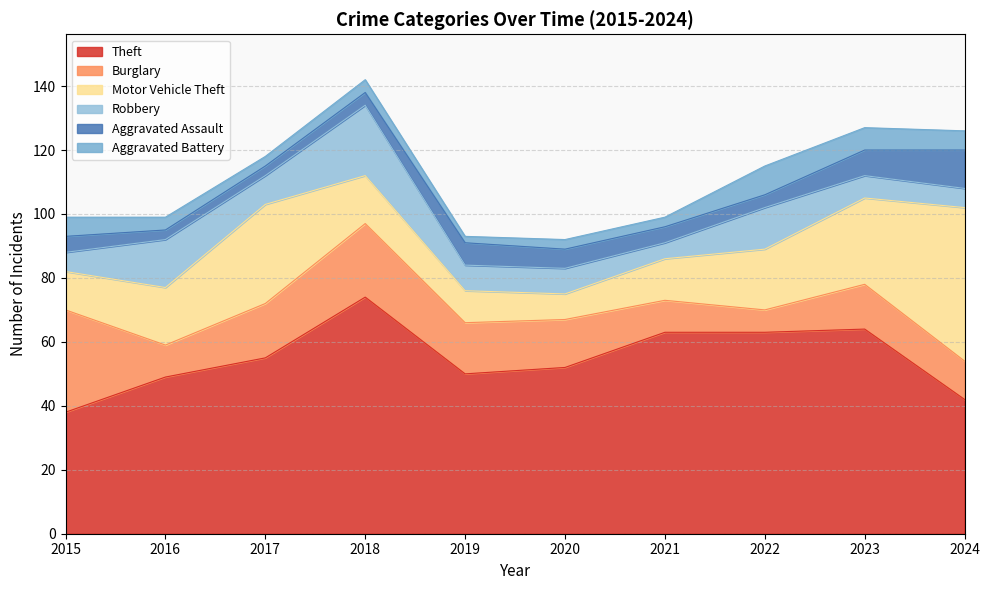

What value does the Burglary series have at 2015, to the nearest 5?

30